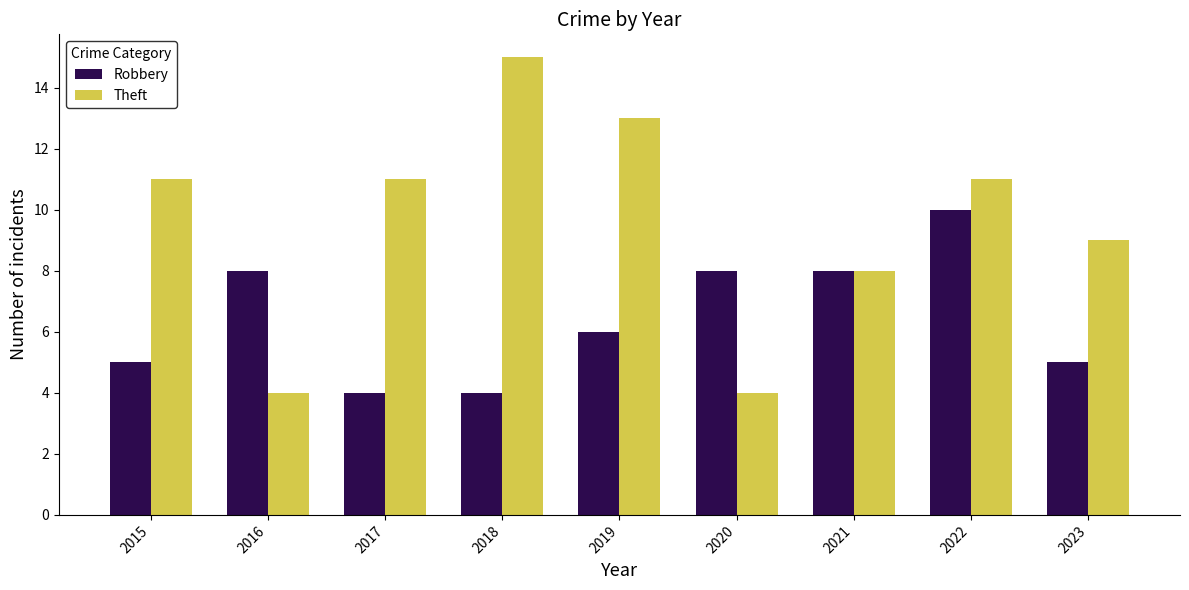

Which category has the highest value in the Robbery series?

2022